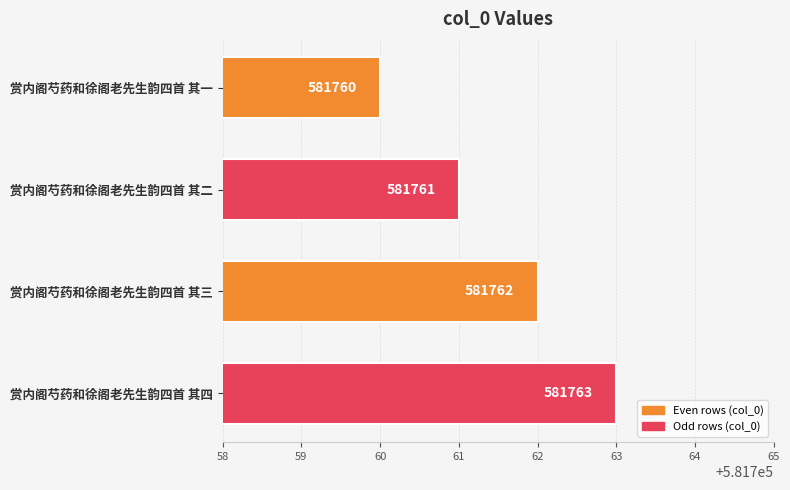

What is the sum of all values?

2327046